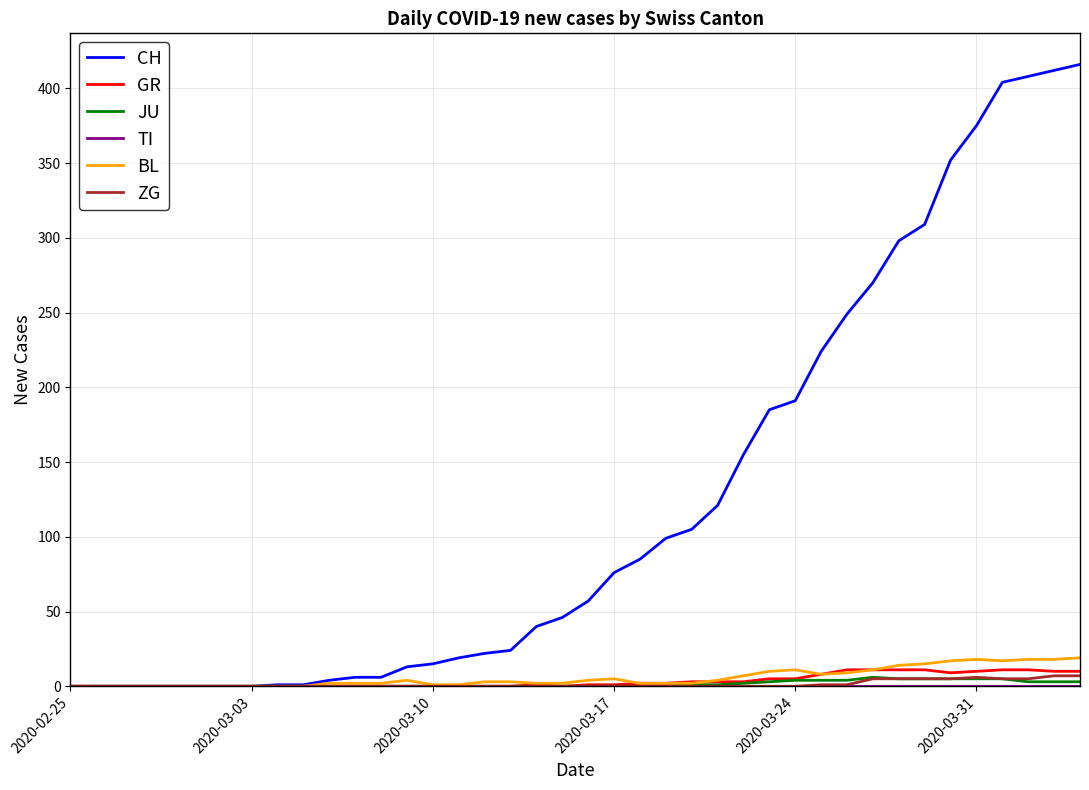

Which series has the largest range (max minus min)?

CH